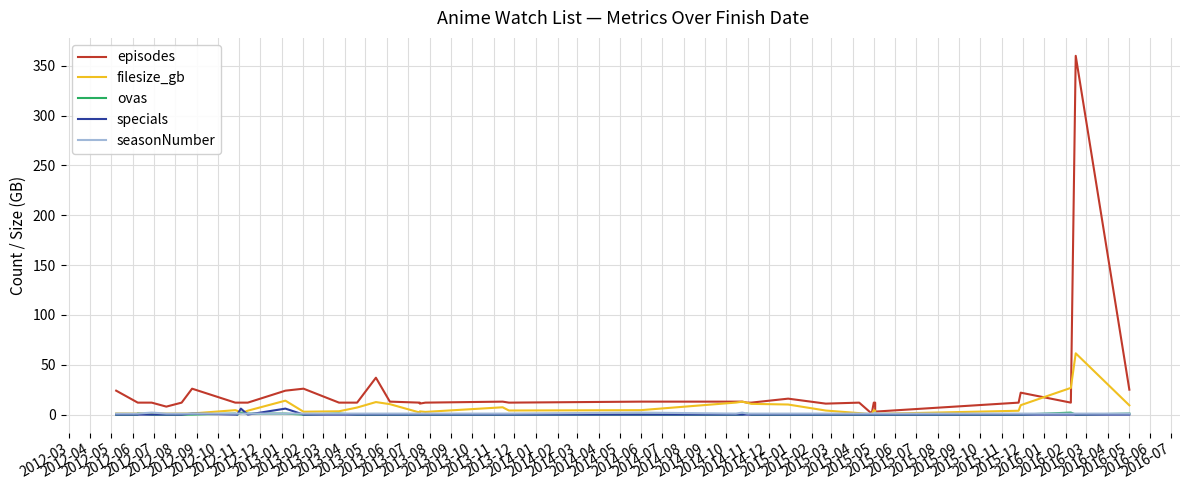

At how many categories does at least one series exceed 341?

1